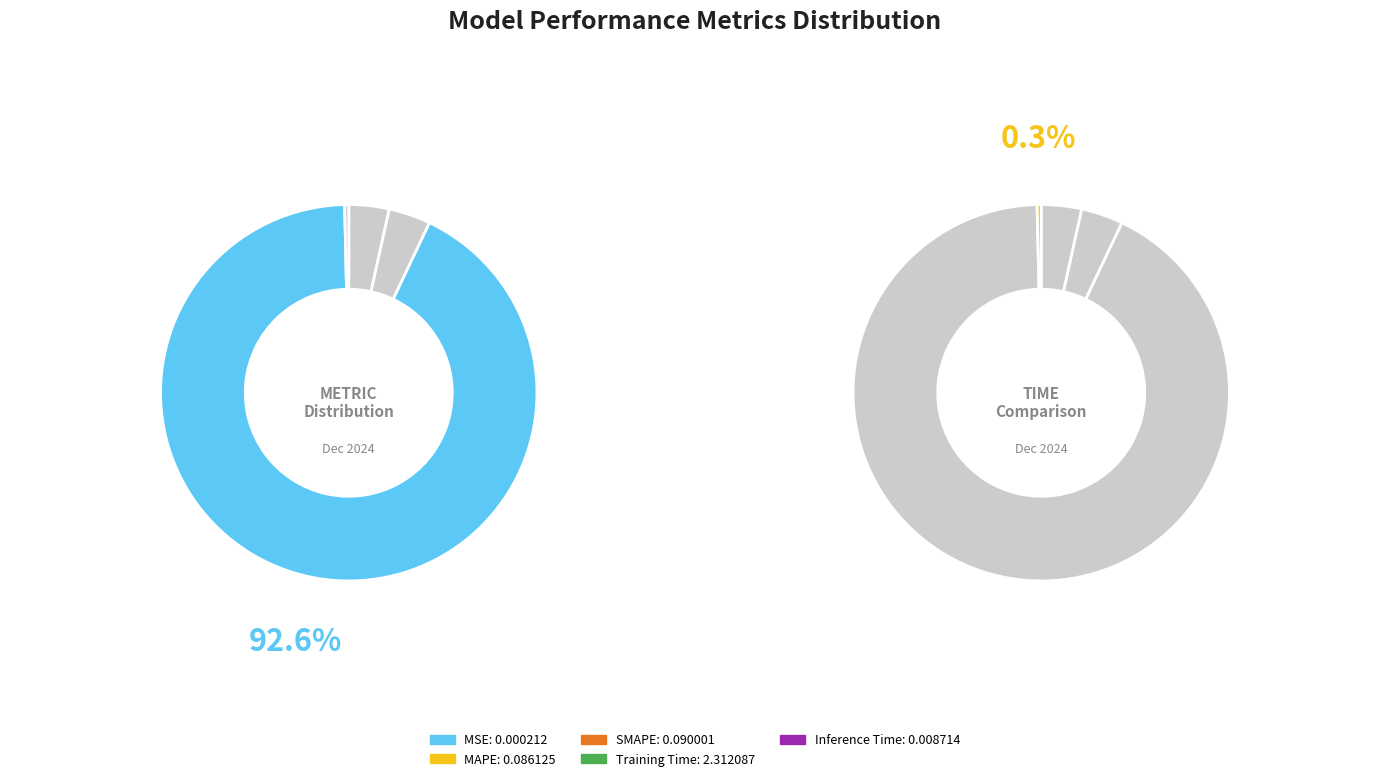

What is the smallest slice in the pie chart?

MSE